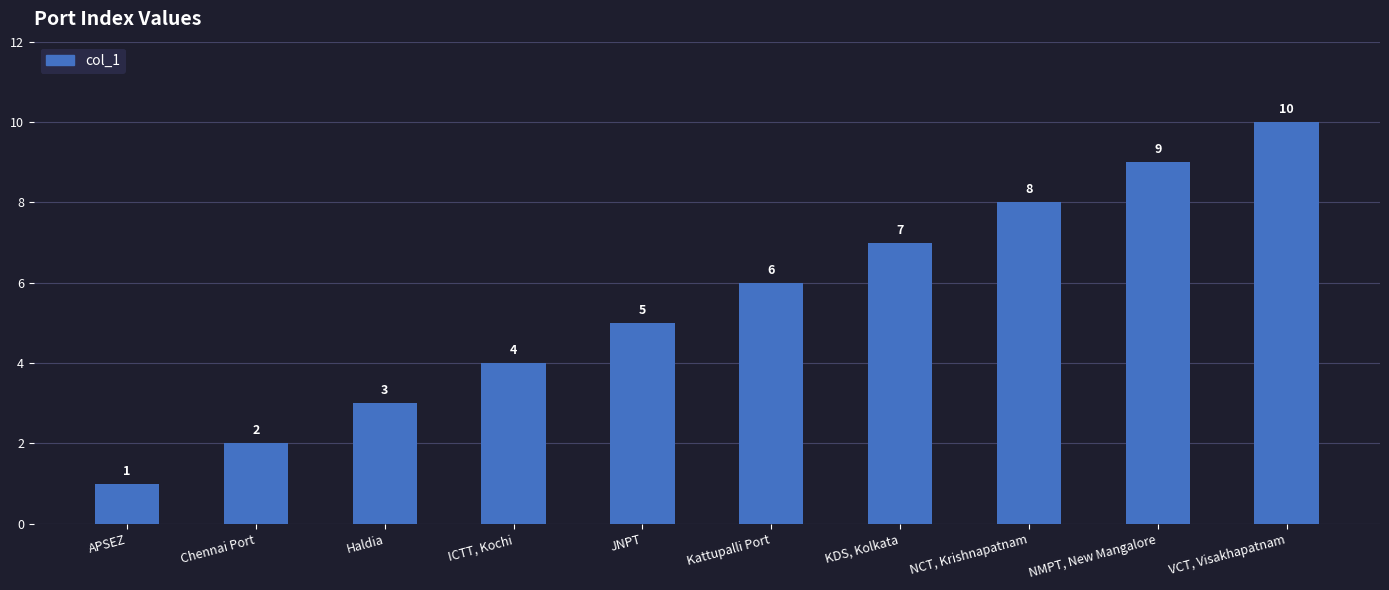

Rank the categories by value from lowest to highest.

APSEZ, Chennai Port, Haldia, ICTT, Kochi, JNPT, Kattupalli Port, KDS, Kolkata, NCT, Krishnapatnam, NMPT, New Mangalore, VCT, Visakhapatnam